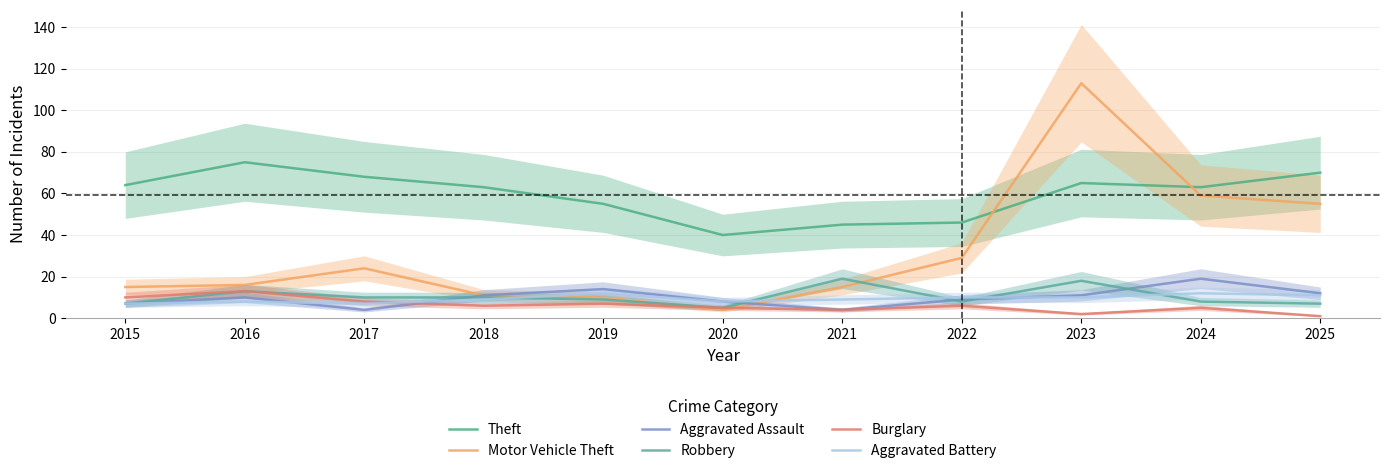

What is the difference between the maximum and minimum values in the Motor Vehicle Theft series?

109